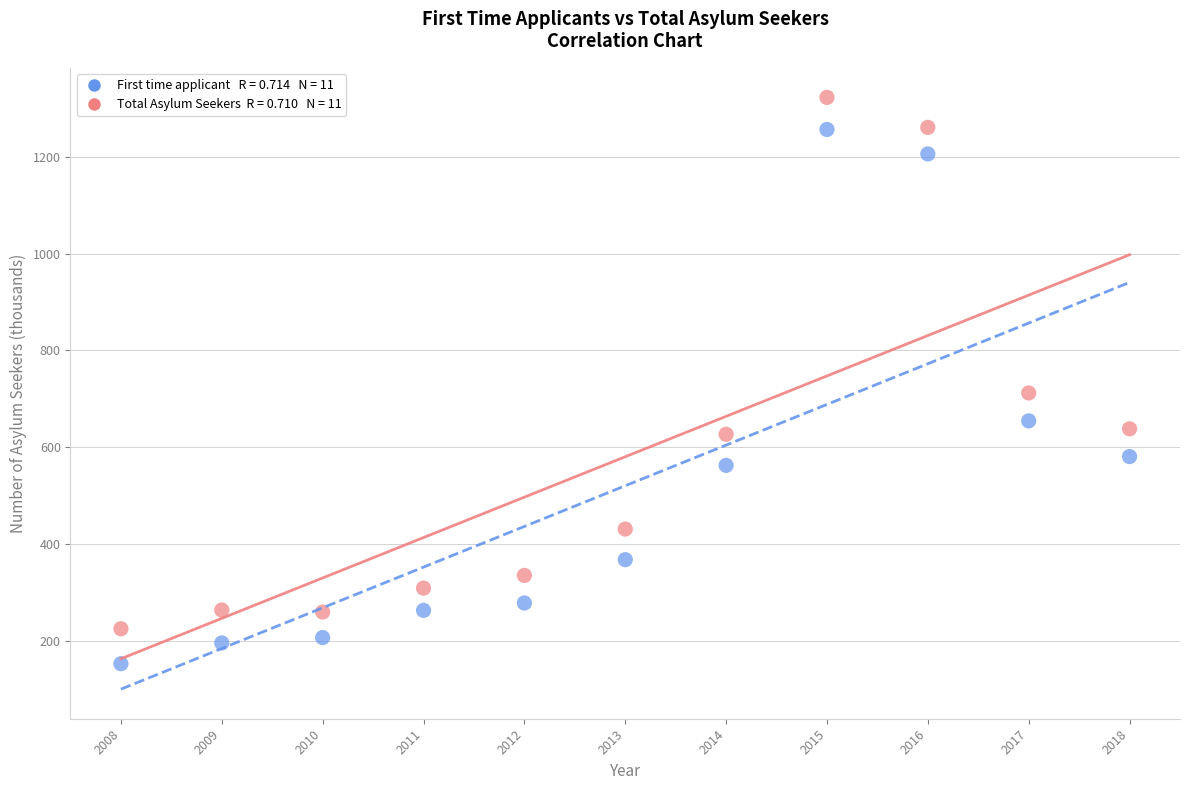

Across all series, what Y value is closest to 737?

712.2